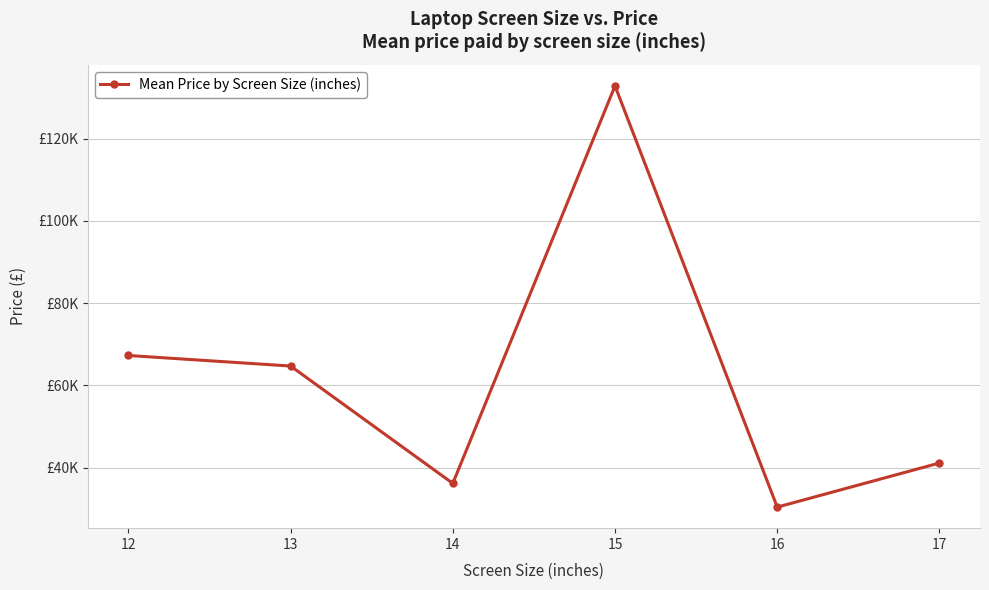

Is this an area chart (filled region under the line)?

No